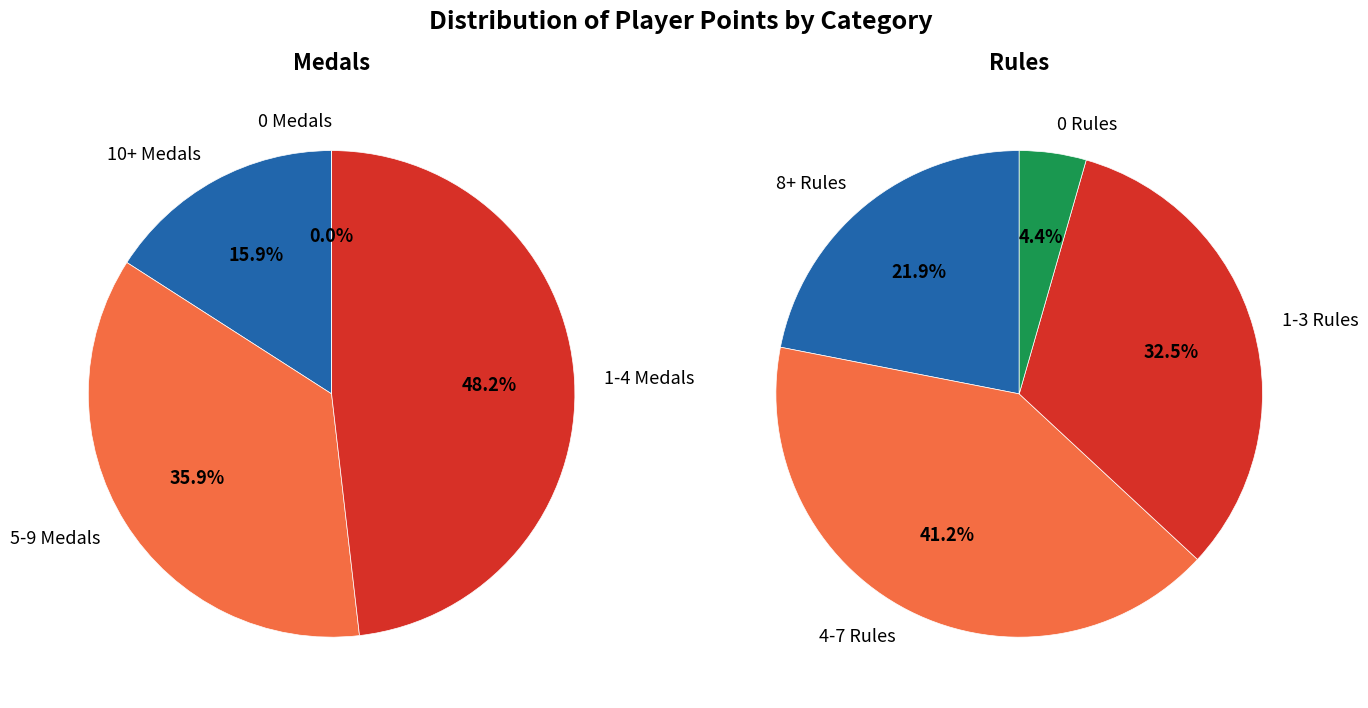

Is Weegee the majority of the pie?

No